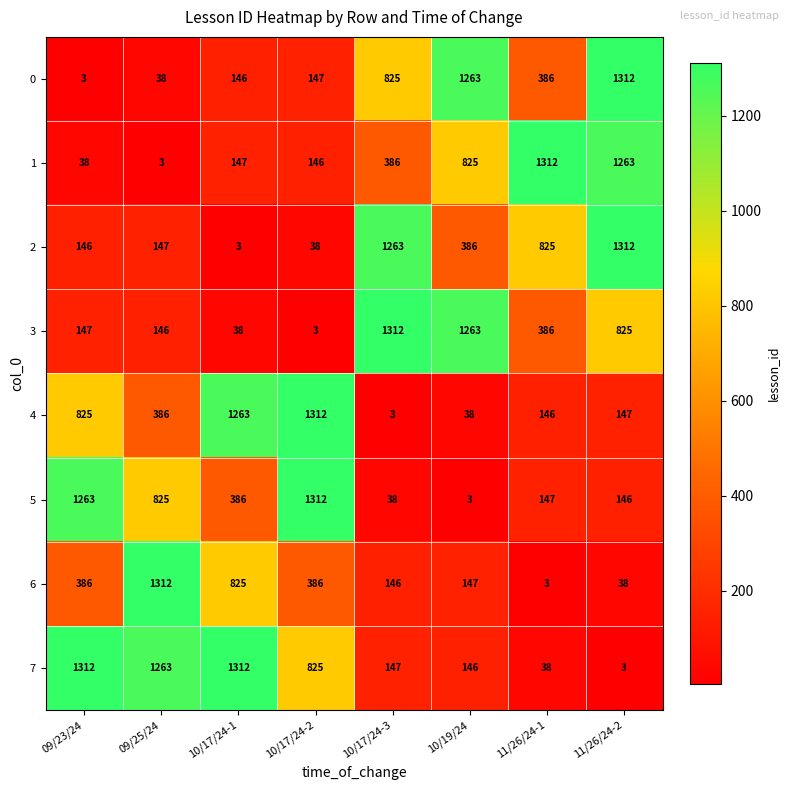

At which label is 5 closest to 657?

09/25/24